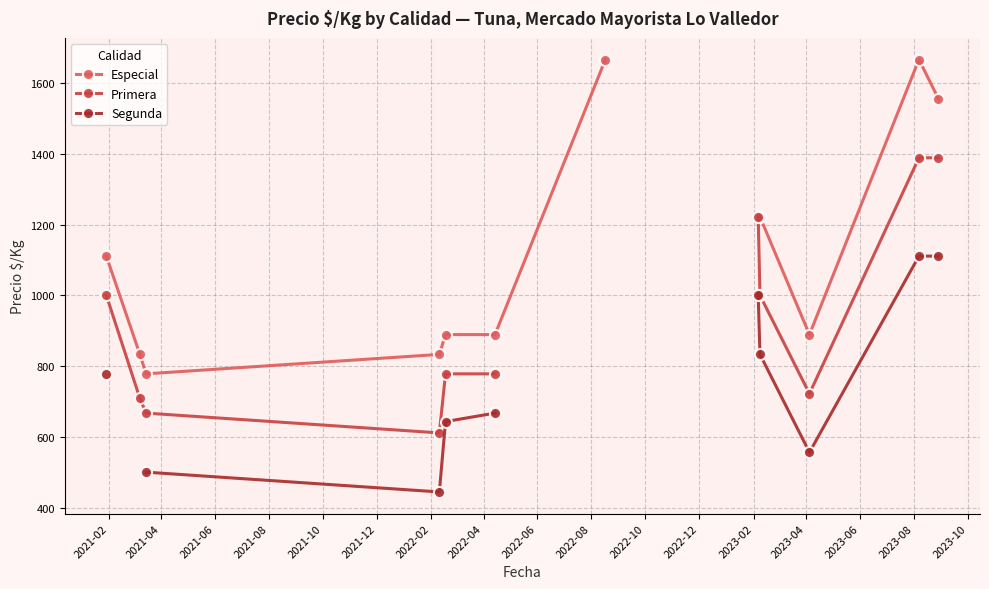

Which series has the widest spread of values?

Especial